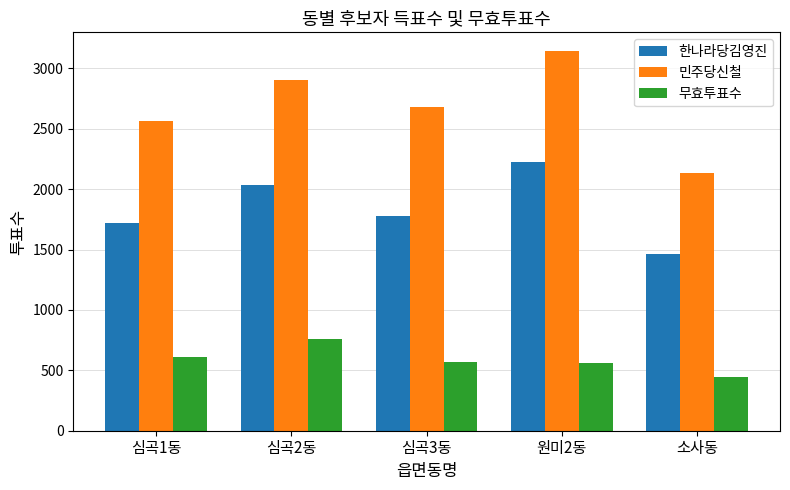

What is the difference between the 한나라당김영진 values at 소사동 and 심곡2동?

567